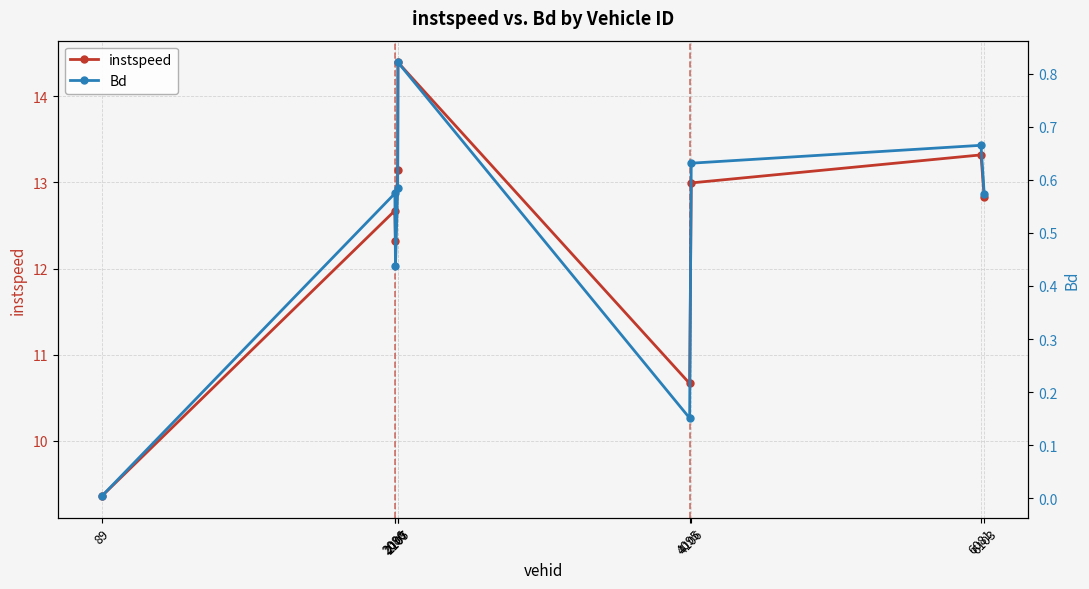

True or false: instspeed and Bd intersect in this chart.

False